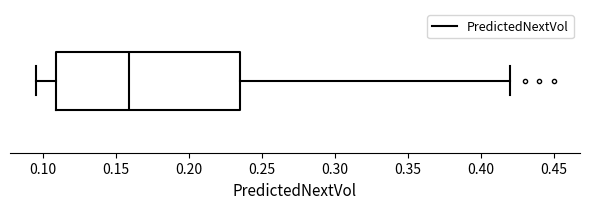

Transcribe this box plot: give where the median line is, the range the box spans, and where the two whiskers end, as read against the x-axis. The values are not printed on the chart, so give them approximately, as read against the axis.

median 0.160, box 0.110 to 0.235, whiskers 0.095 to 0.420